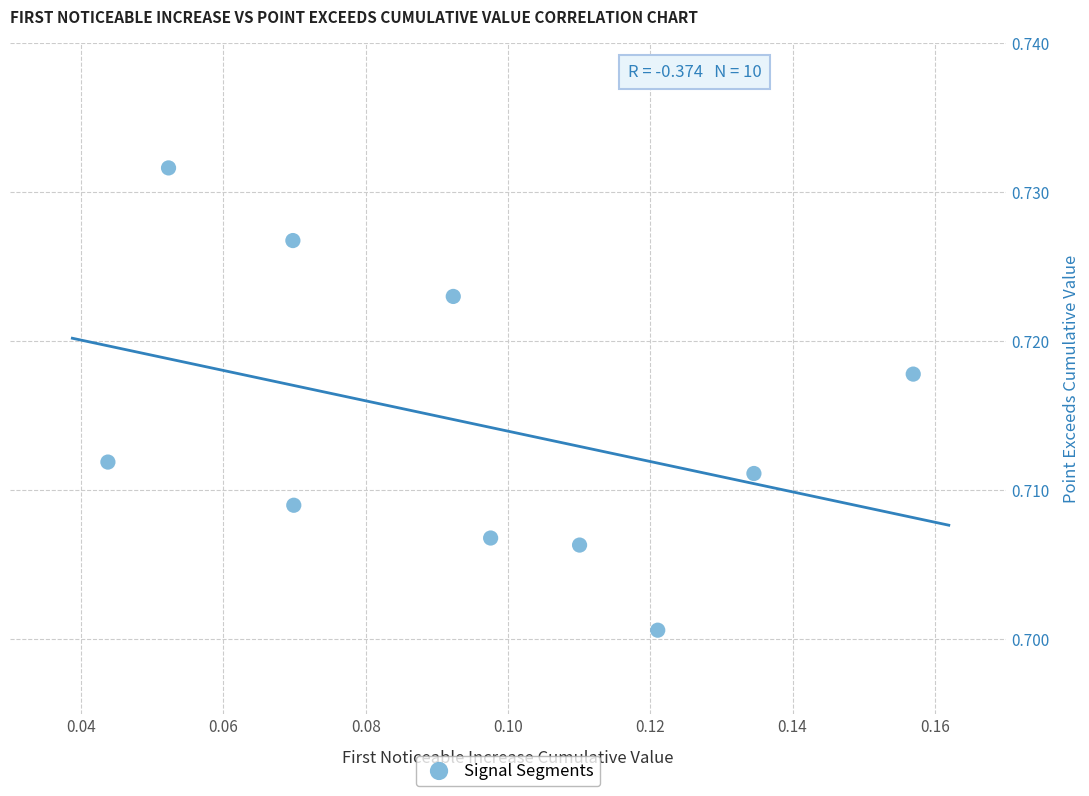

How many data points are displayed?

10